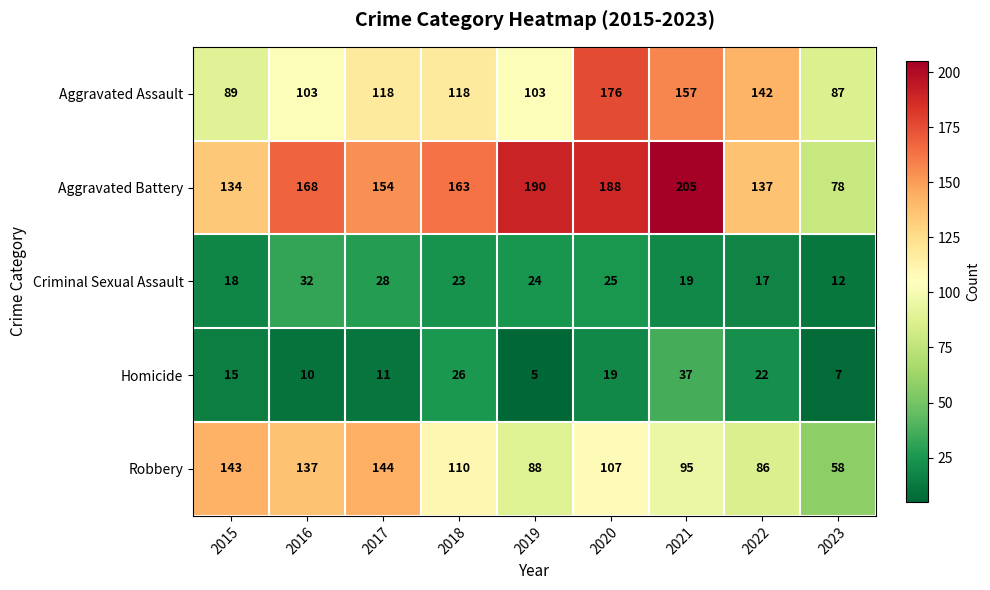

Which series has the widest spread of values?

Aggravated Battery